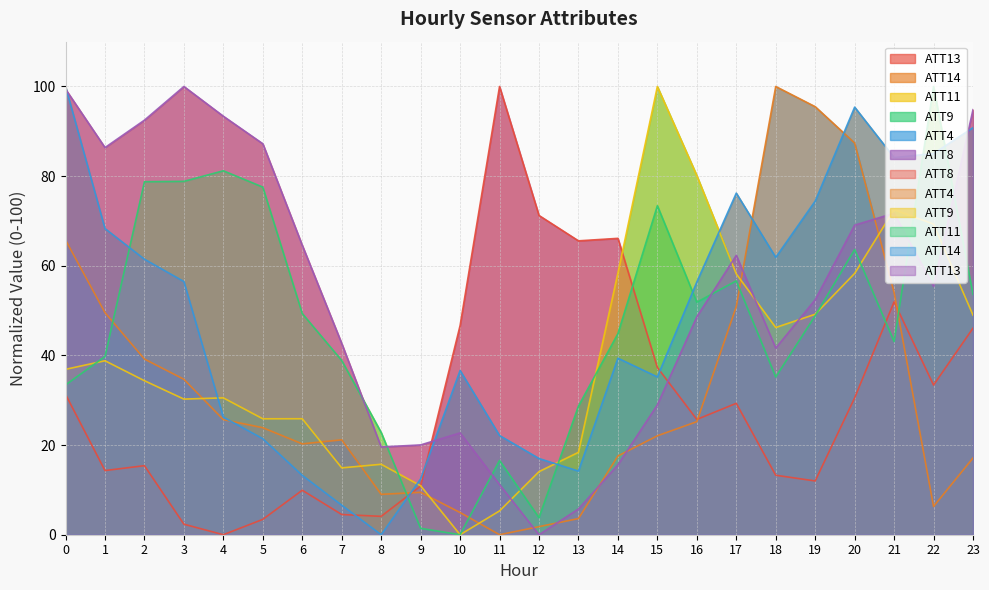

How many interior local peaks does the ATT8 series have?

6